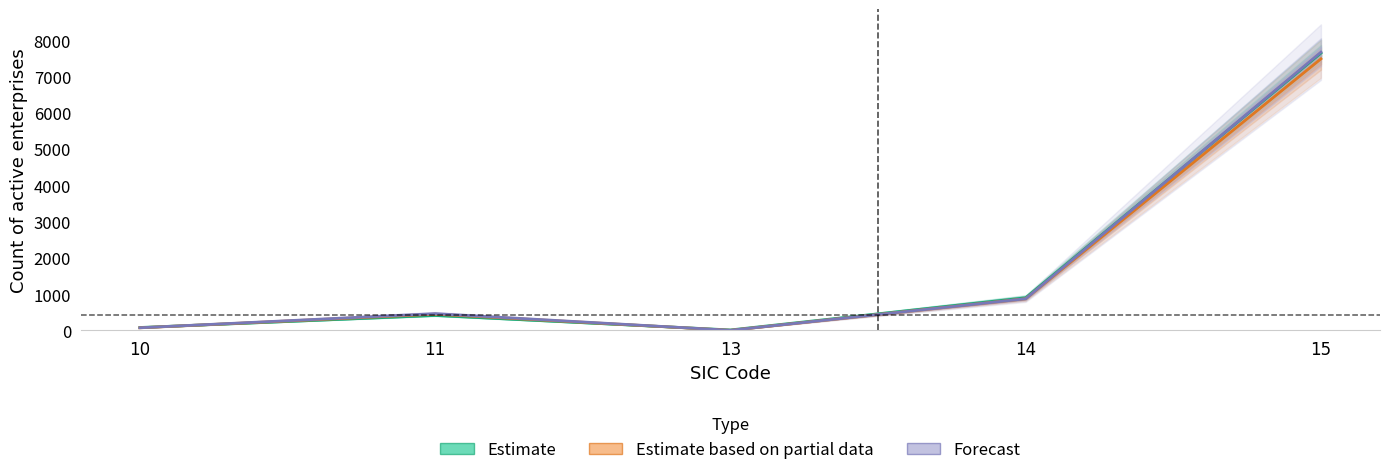

Which series changed the most between 10 and 15?

Forecast